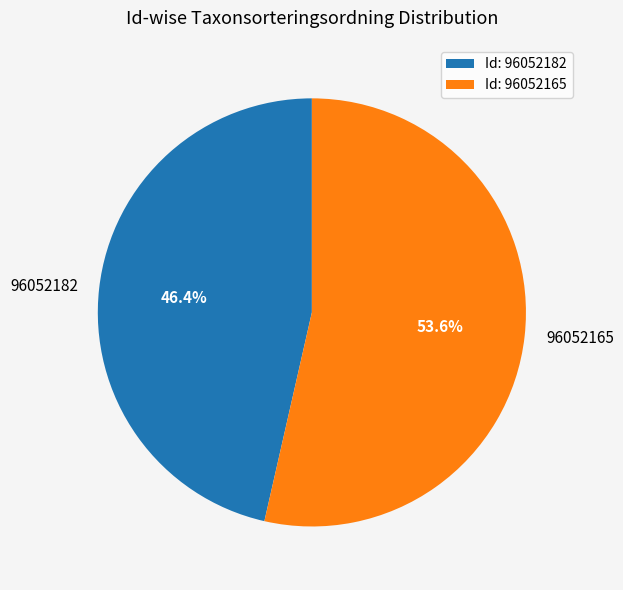

Which slice represents more than half of the pie?

96052165